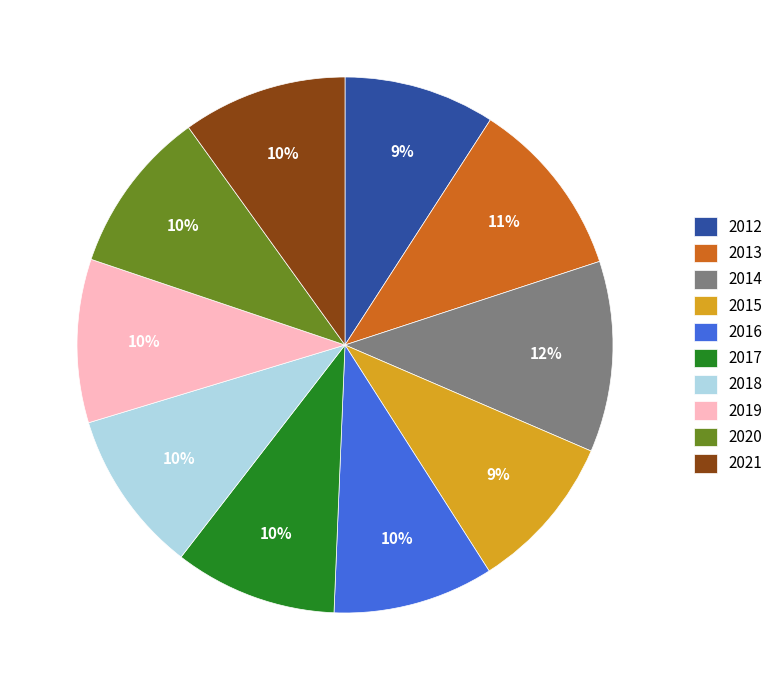

To the nearest percent, what is the difference between the 2014 and 2016 slice percentages?

2%